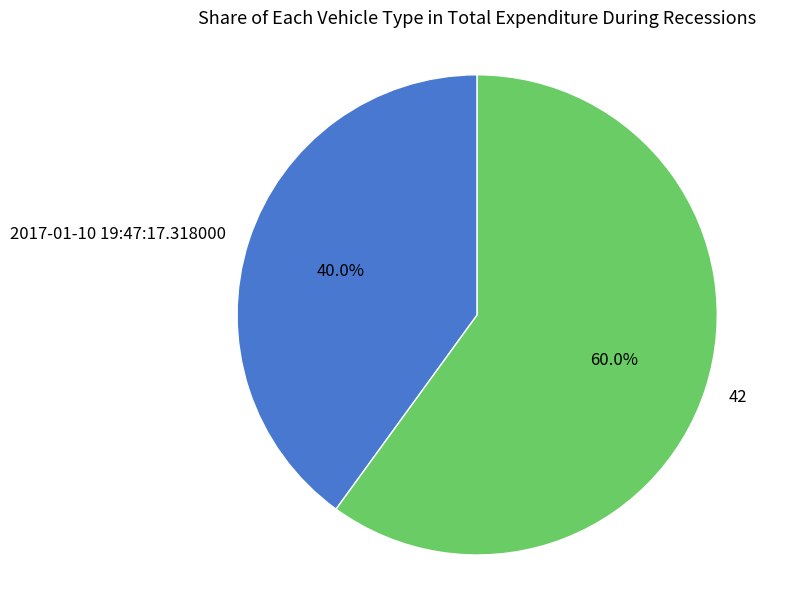

Rank the categories by value from lowest to highest.

2017-01-10 19:47:17.318000, 42